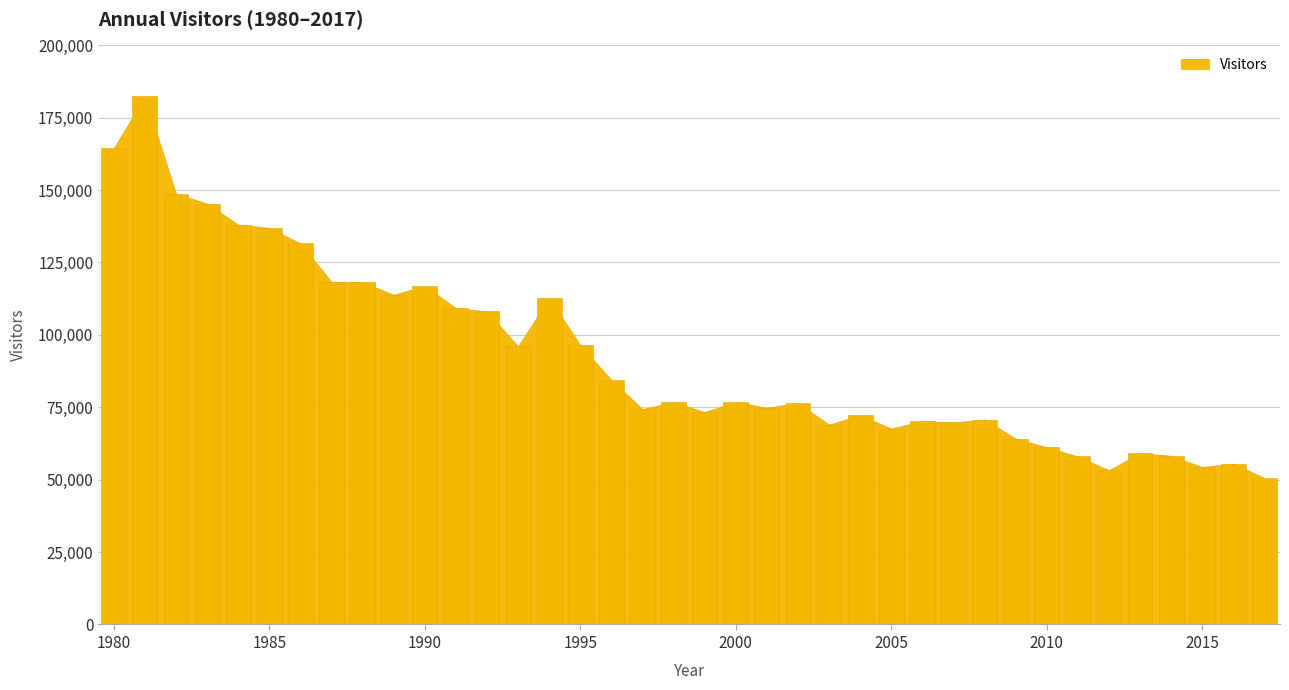

What is the average value?

92353